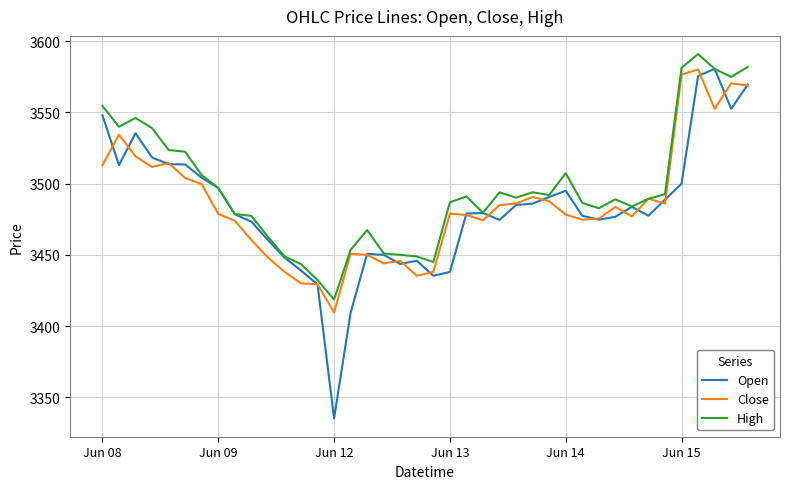

Which series has the widest spread of values?

Open